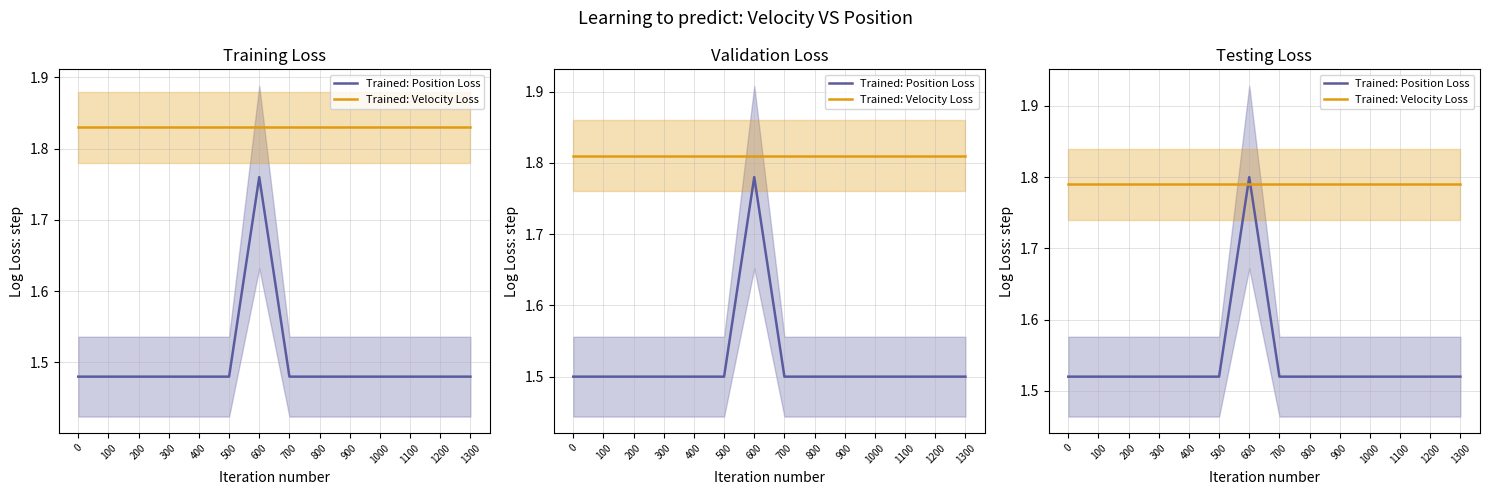

What is the approximate value of Trained: Position Loss at 1100?

1.5